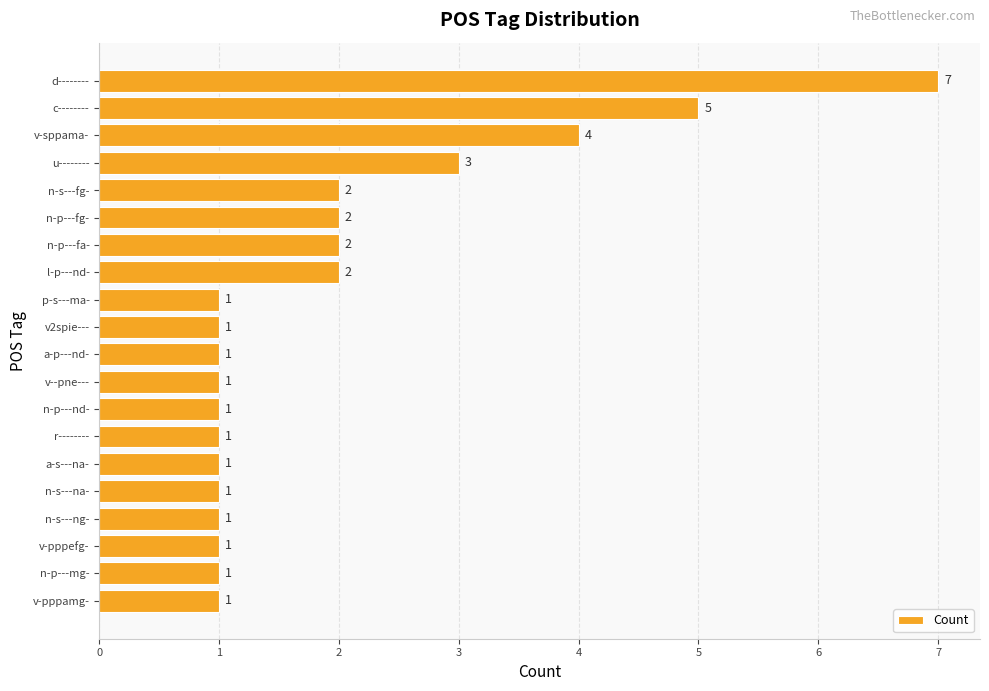

What is the difference between the second highest and minimum values?

4